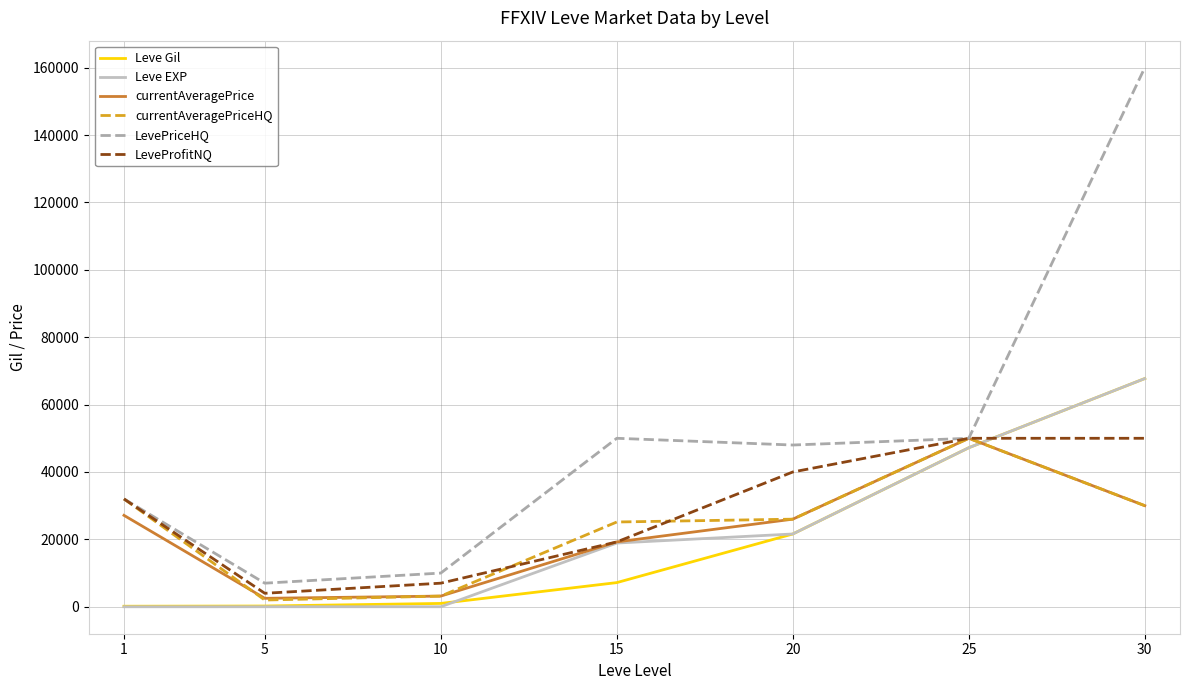

After their last crossing, which series has the higher values: Leve Gil or currentAveragePrice?

Leve Gil